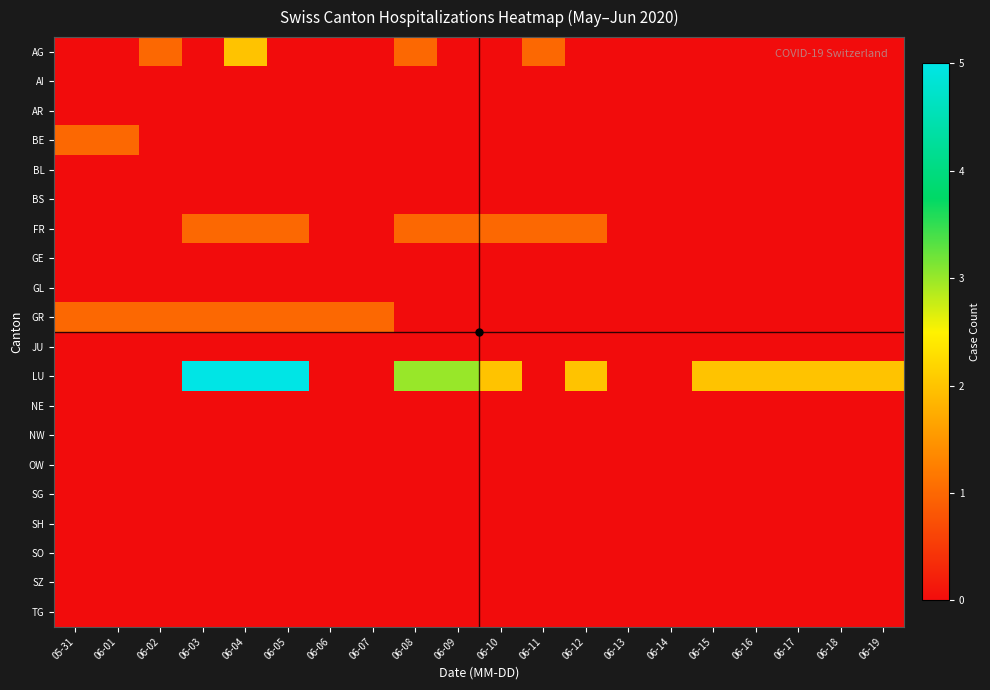

Count the number of data series in this chart.

20